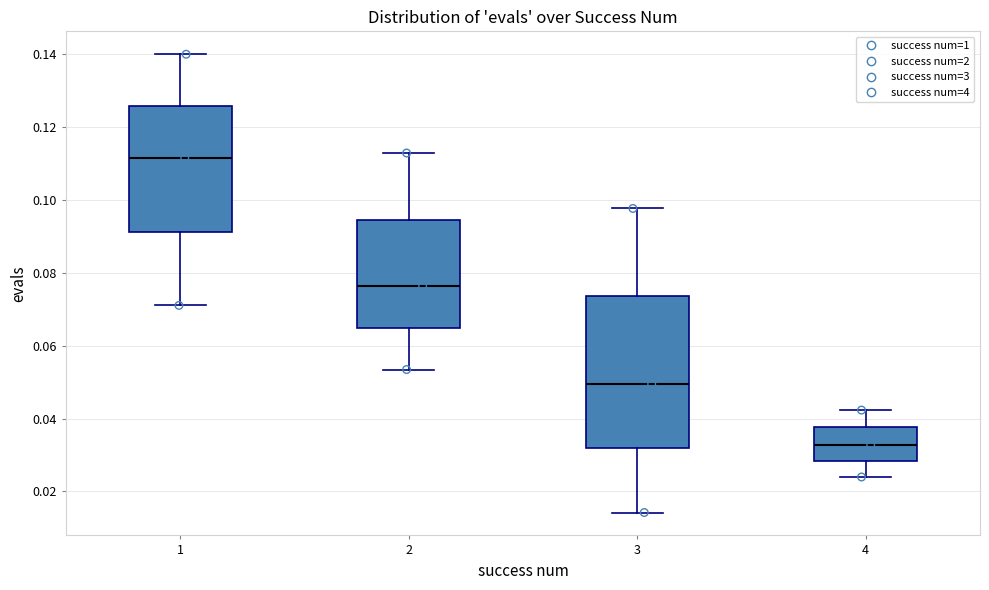

Where is the lower edge of the box at x = 3 on the y-axis? The values are not printed on the chart, so give them approximately, as read against the axis.

0.032